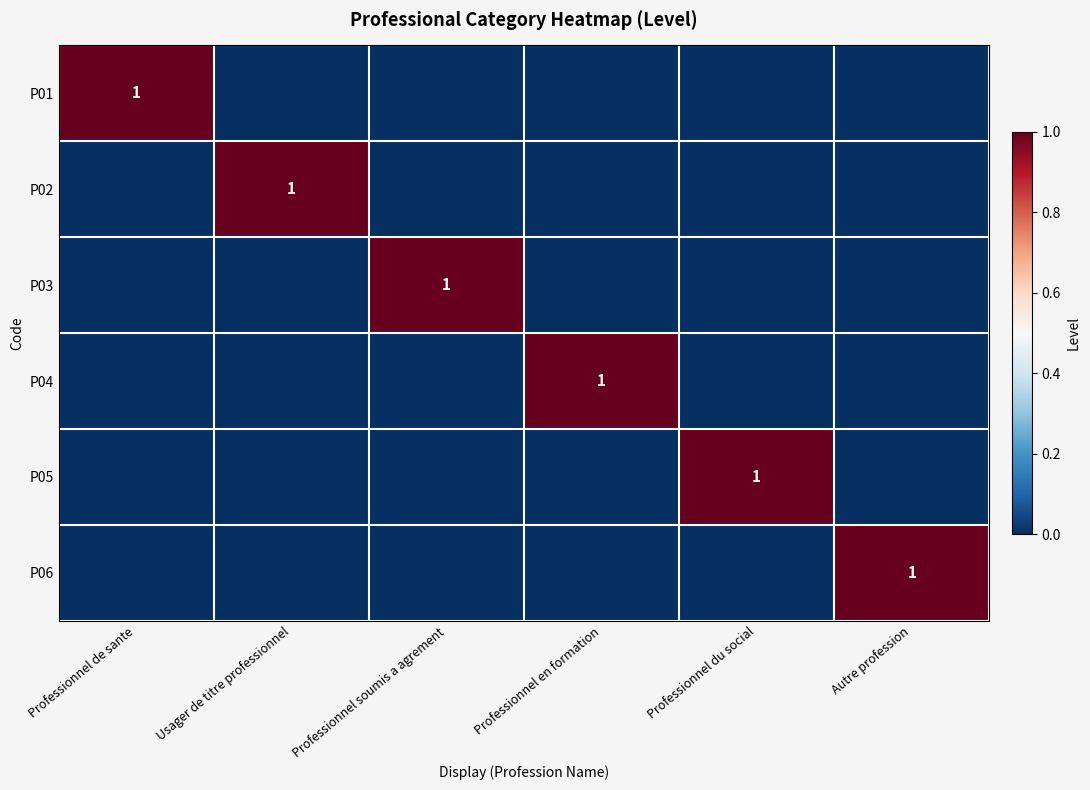

Which has a higher value, Autre profession or Professionnel de sante?

Professionnel de sante